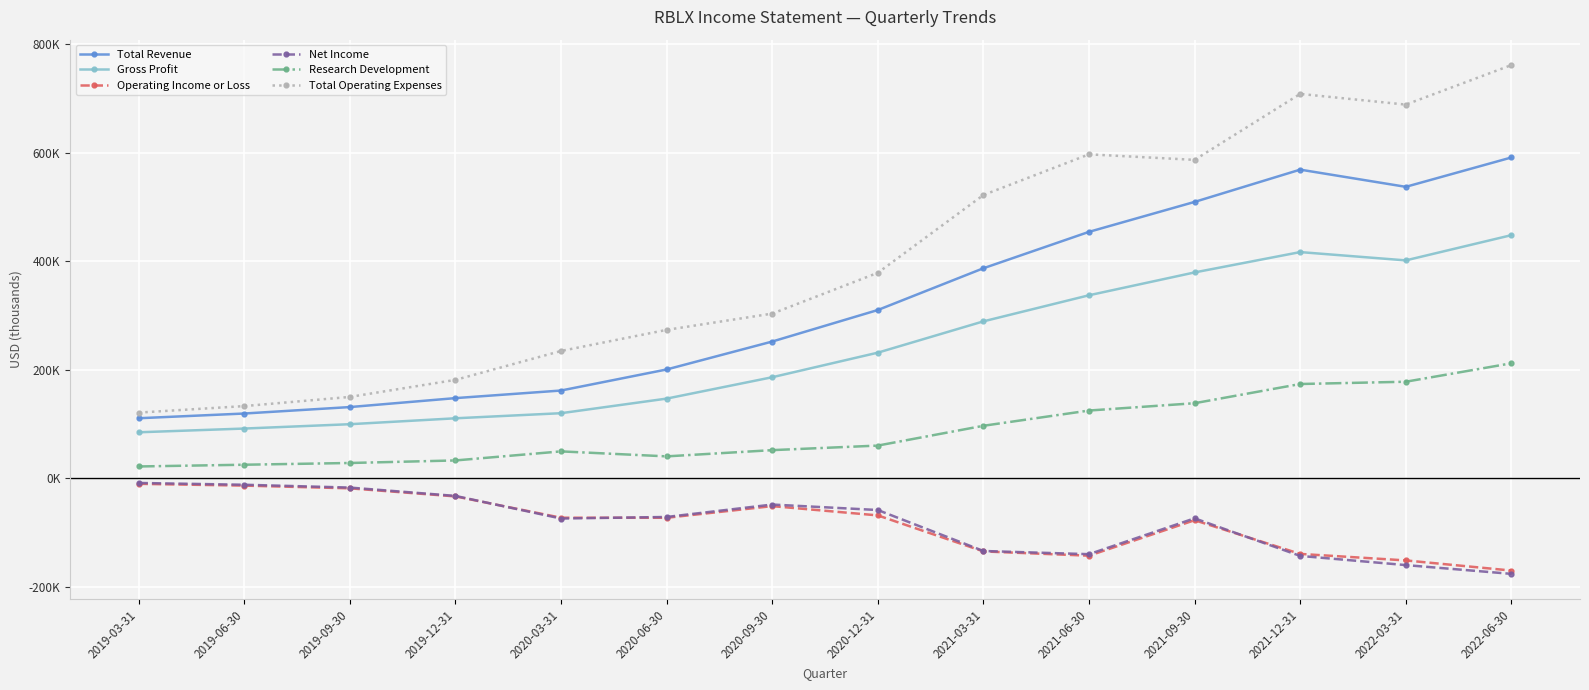

What are all the series names shown in the legend?

Total Revenue, Gross Profit, Operating Income or Loss, Net Income, Research Development, Total Operating Expenses